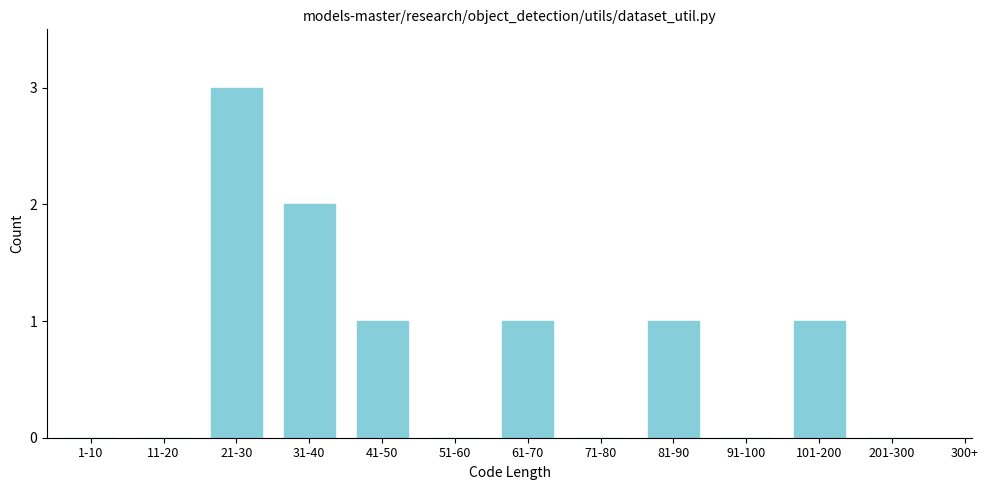

Reading left to right, what are all the values shown in this chart?

1-10=0	11-20=0	21-30=3	31-40=2	41-50=1	51-60=0	61-70=1	71-80=0	81-90=1	91-100=0	101-200=1	201-300=0